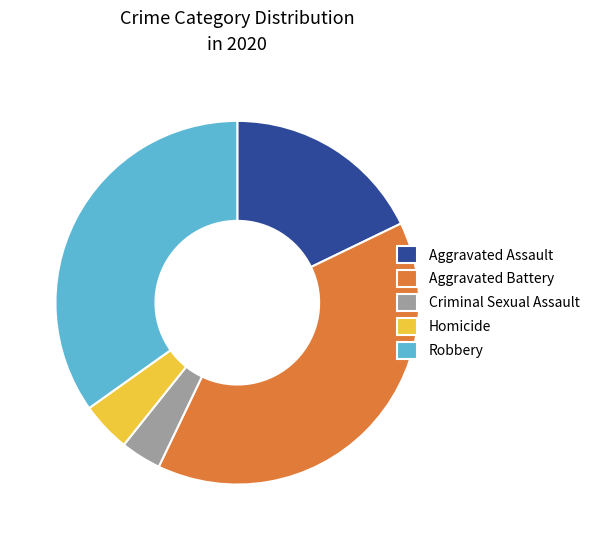

Which has a higher value, Robbery or Aggravated Battery?

Aggravated Battery